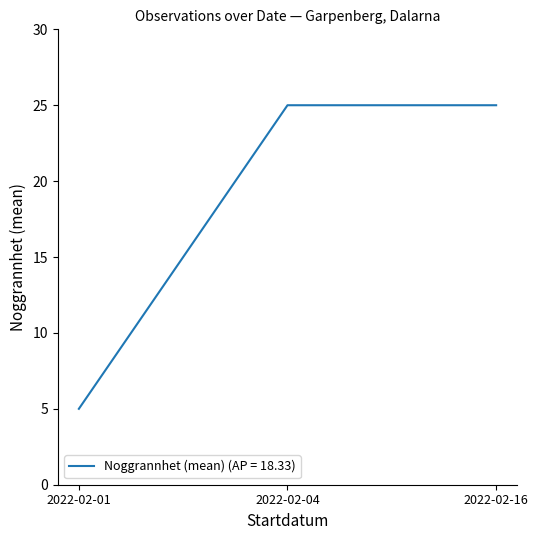

True or false: the data shows 14 at 2022-02-16.

False